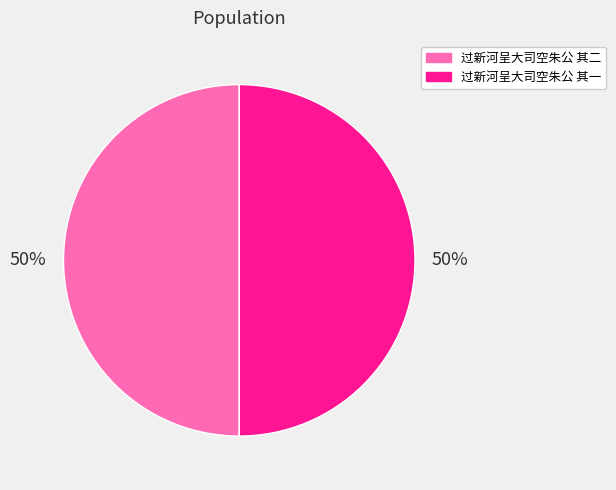

To the nearest percent, what is the combined percentage of 过新河呈大司空朱公 其一 and 过新河呈大司空朱公 其二?

100%